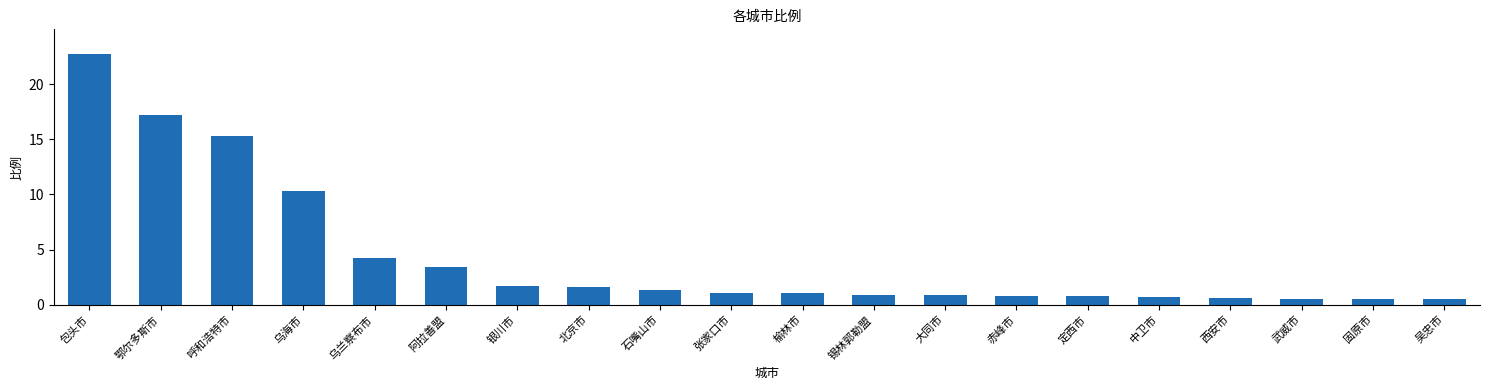

What is the difference between the maximum and minimum values?

22.2